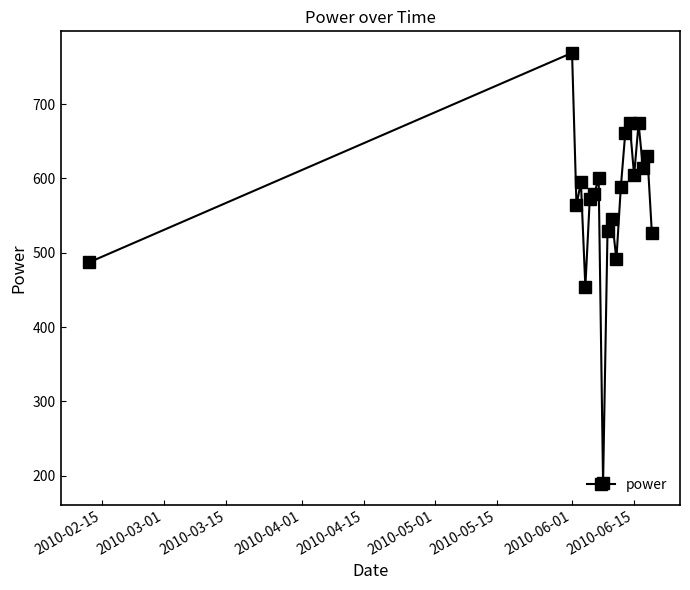

What is the minimum value shown in the chart?

190